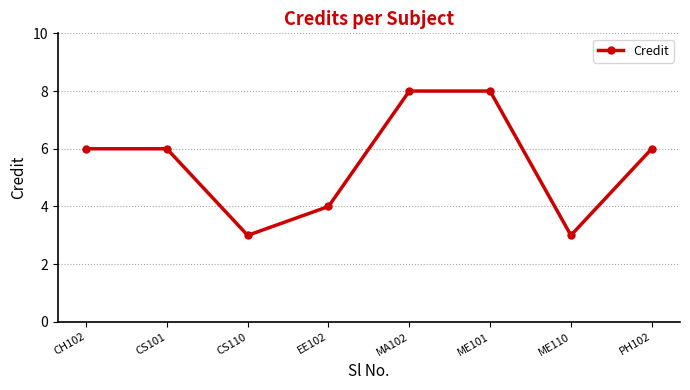

Is it true that the value at MA102 is 12?

False